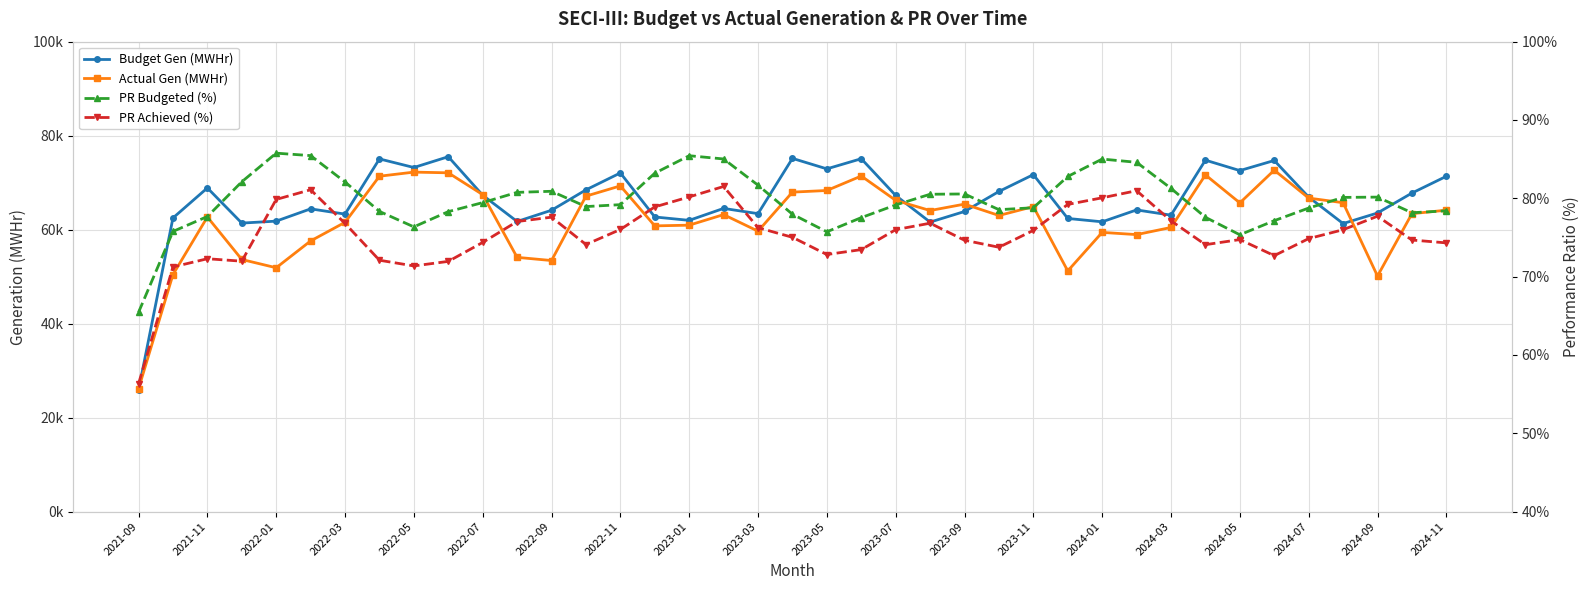

The value of Budget Gen (MWHr) at 2023-07 is 67263.2. True or false?

True